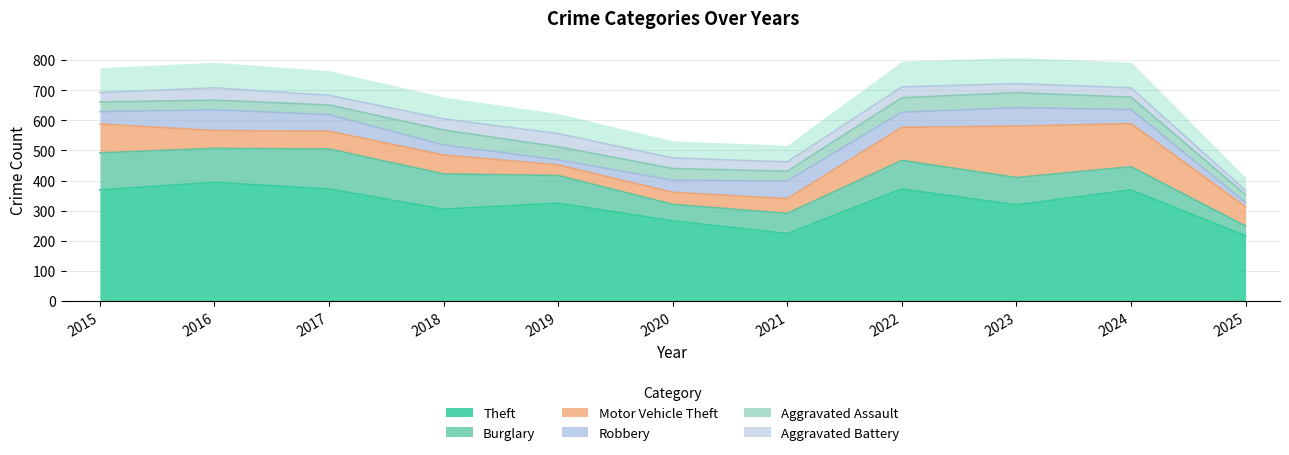

What is the greatest value displayed?

394